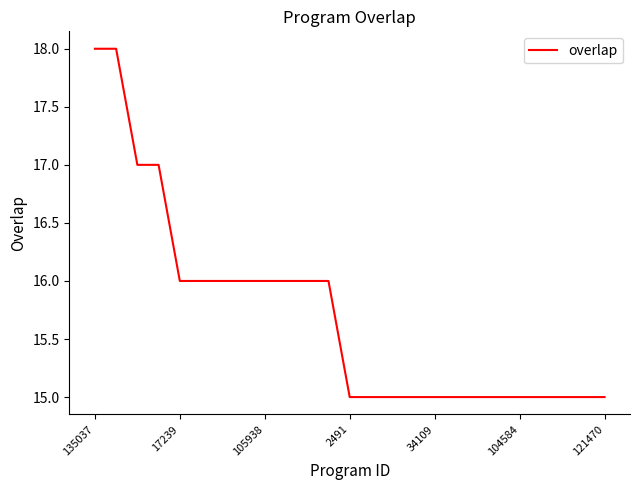

What is the minimum value shown in the chart?

15